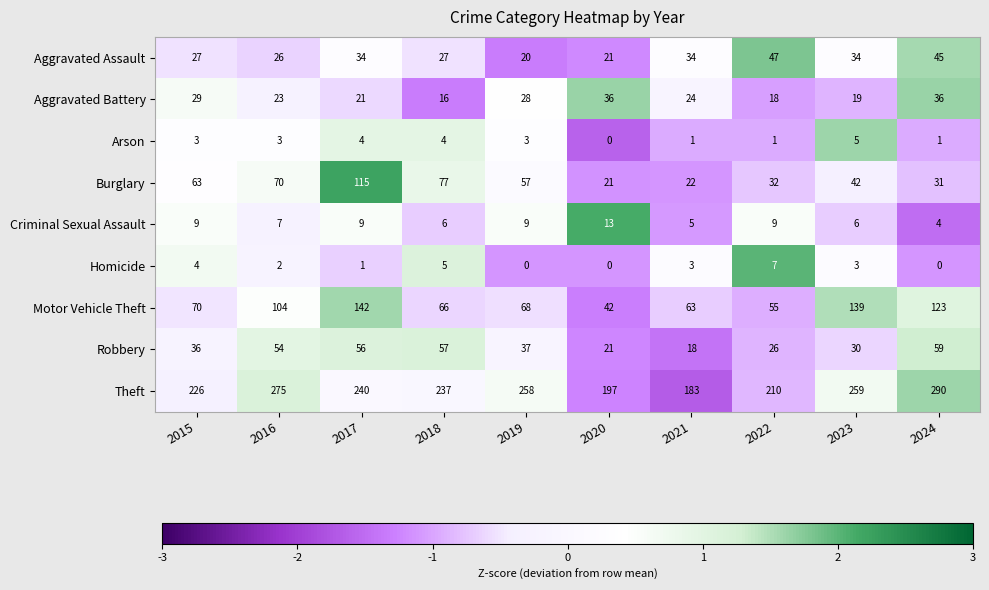

At 2018, list the series in order from largest to smallest.

Theft, Burglary, Motor Vehicle Theft, Robbery, Aggravated Assault, Aggravated Battery, Criminal Sexual Assault, Homicide, Arson